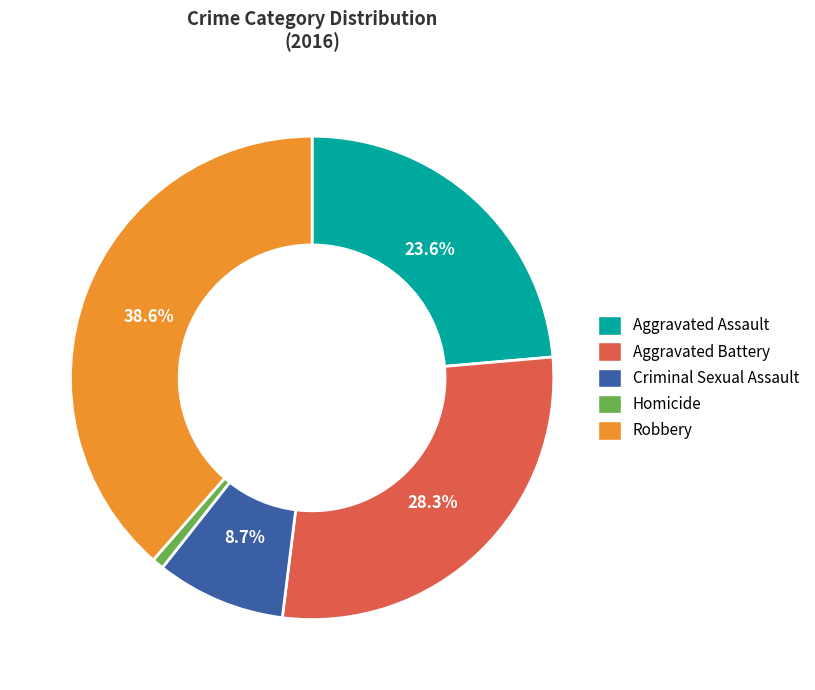

How many slices are in this pie chart?

5